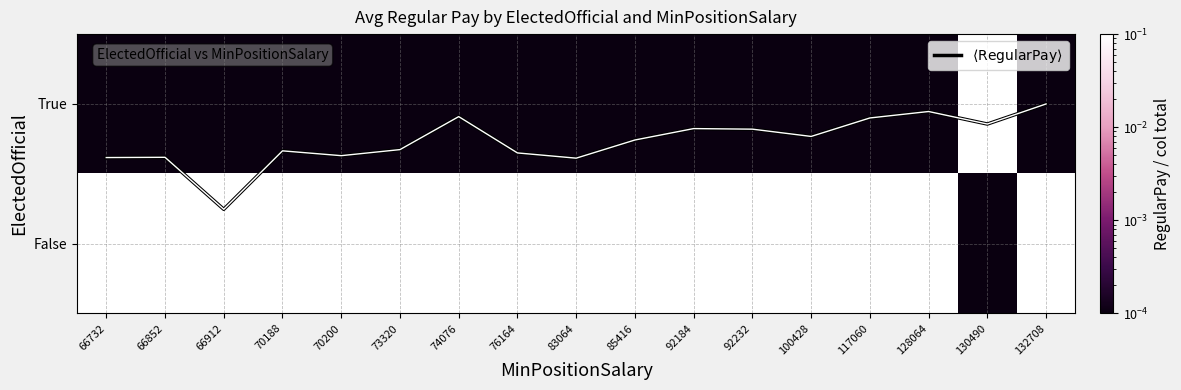

Is it true that False equals 0.7 at 117060?

False